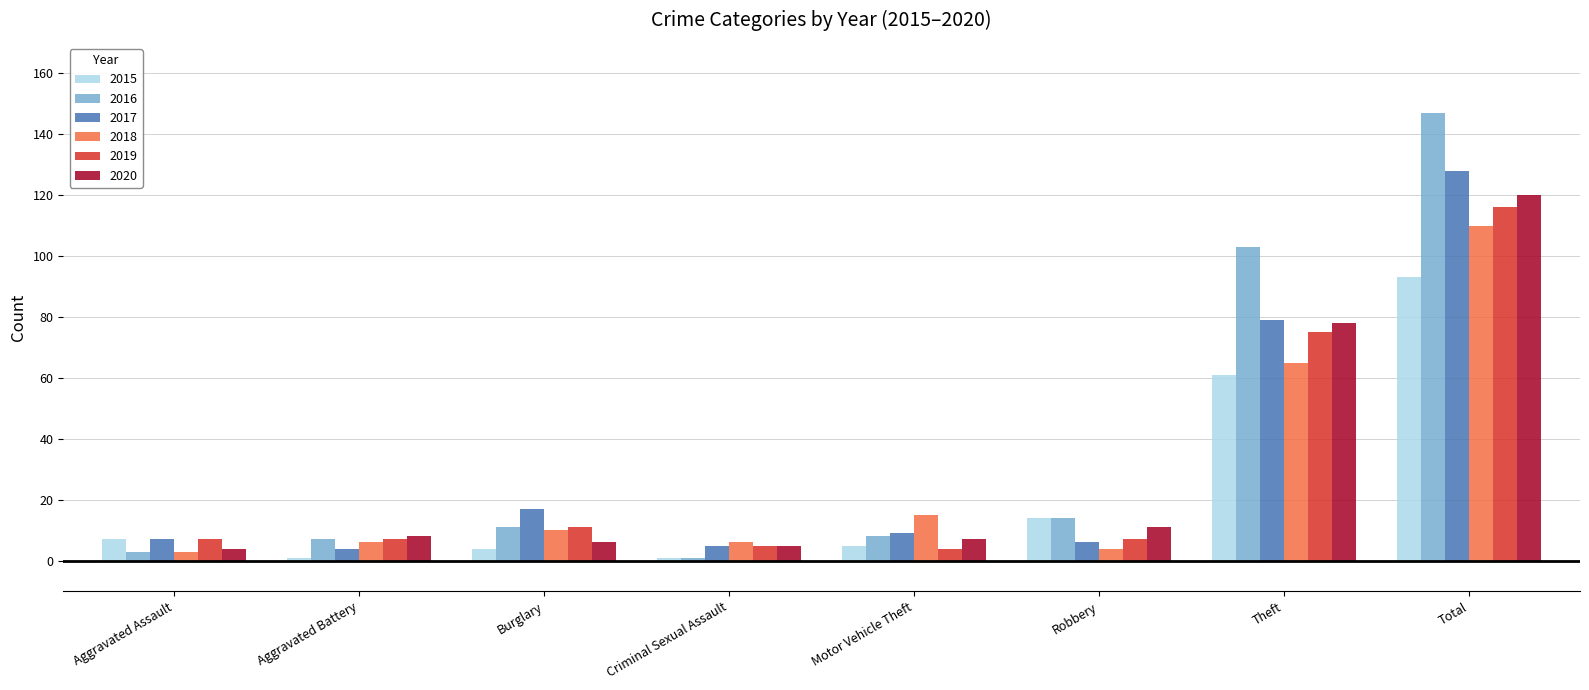

Which series has the widest spread of values?

2016